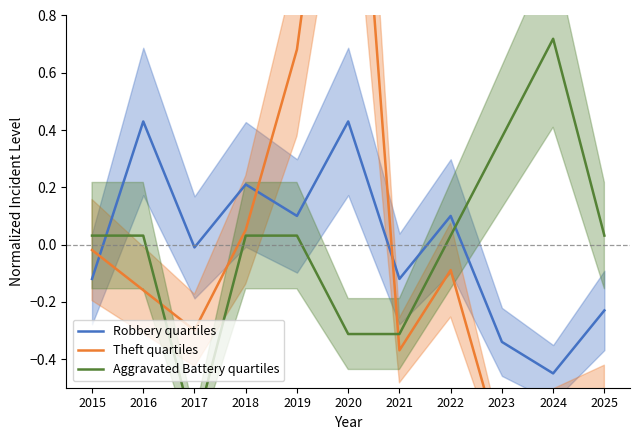

Reading left to right, extract all data points from this chart.

Robbery quartiles: 2015=-0.1	2016=0.4	2017=-0.0	2018=0.2	2019=0.1	2020=0.4	2021=-0.1	2022=0.1	2023=-0.3	2024=-0.4	2025=-0.2
Theft quartiles: 2015=-0.0	2016=-0.2	2017=-0.3	2018=0.1	2019=0.7	2020=2.0	2021=-0.4	2022=-0.1	2023=-0.7	2024=-0.6	2025=-0.5
Aggravated Battery quartiles: 2015=0.0	2016=0.0	2017=-0.7	2018=0.0	2019=0.0	2020=-0.3	2021=-0.3	2022=0.0	2023=0.4	2024=0.7	2025=0.0